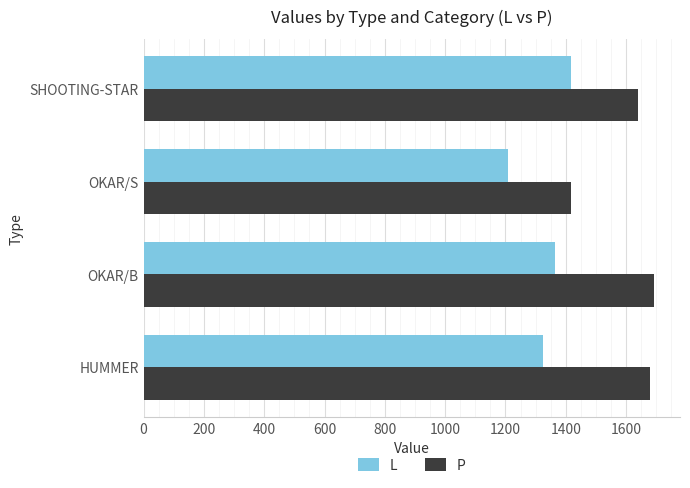

What are all the series names shown in the legend?

L, P